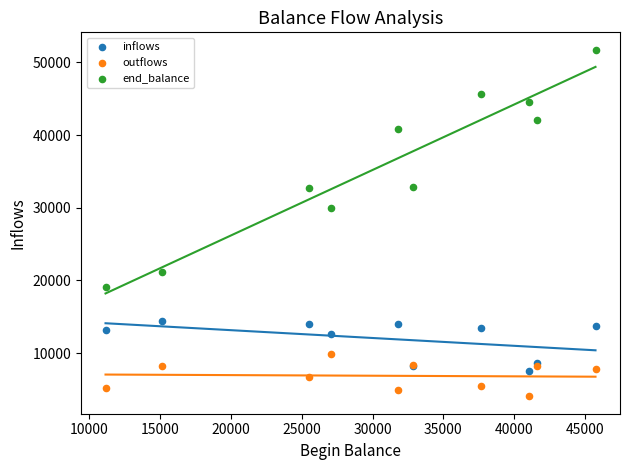

Which series has the largest Y range (max minus min)?

end_balance